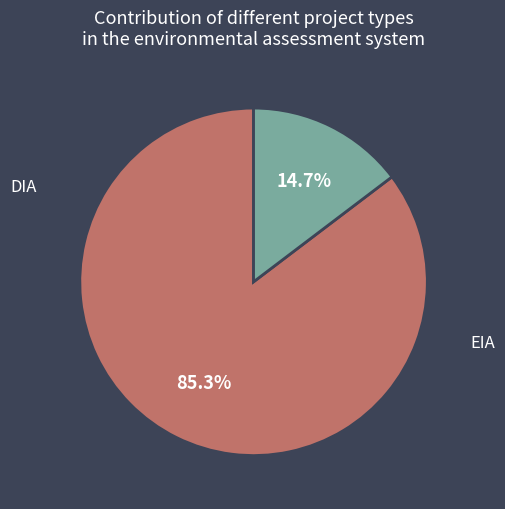

To the nearest percent, what portion does DIA represent?

85%